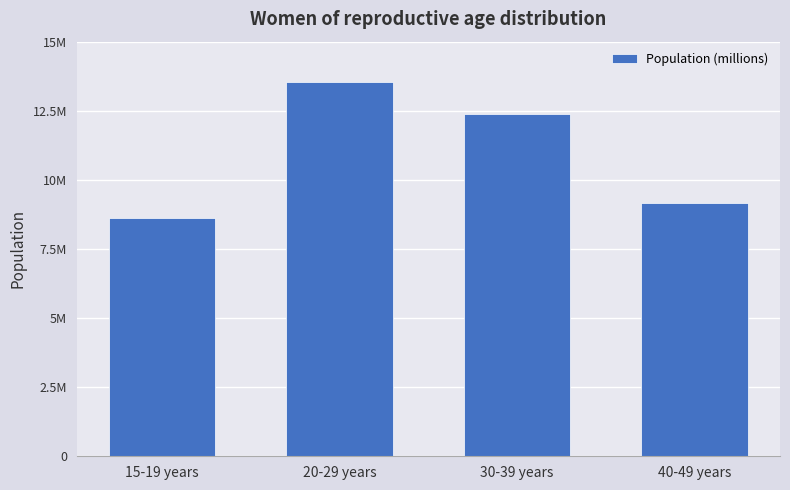

Where does the data first go above 12394000?

20-29 years